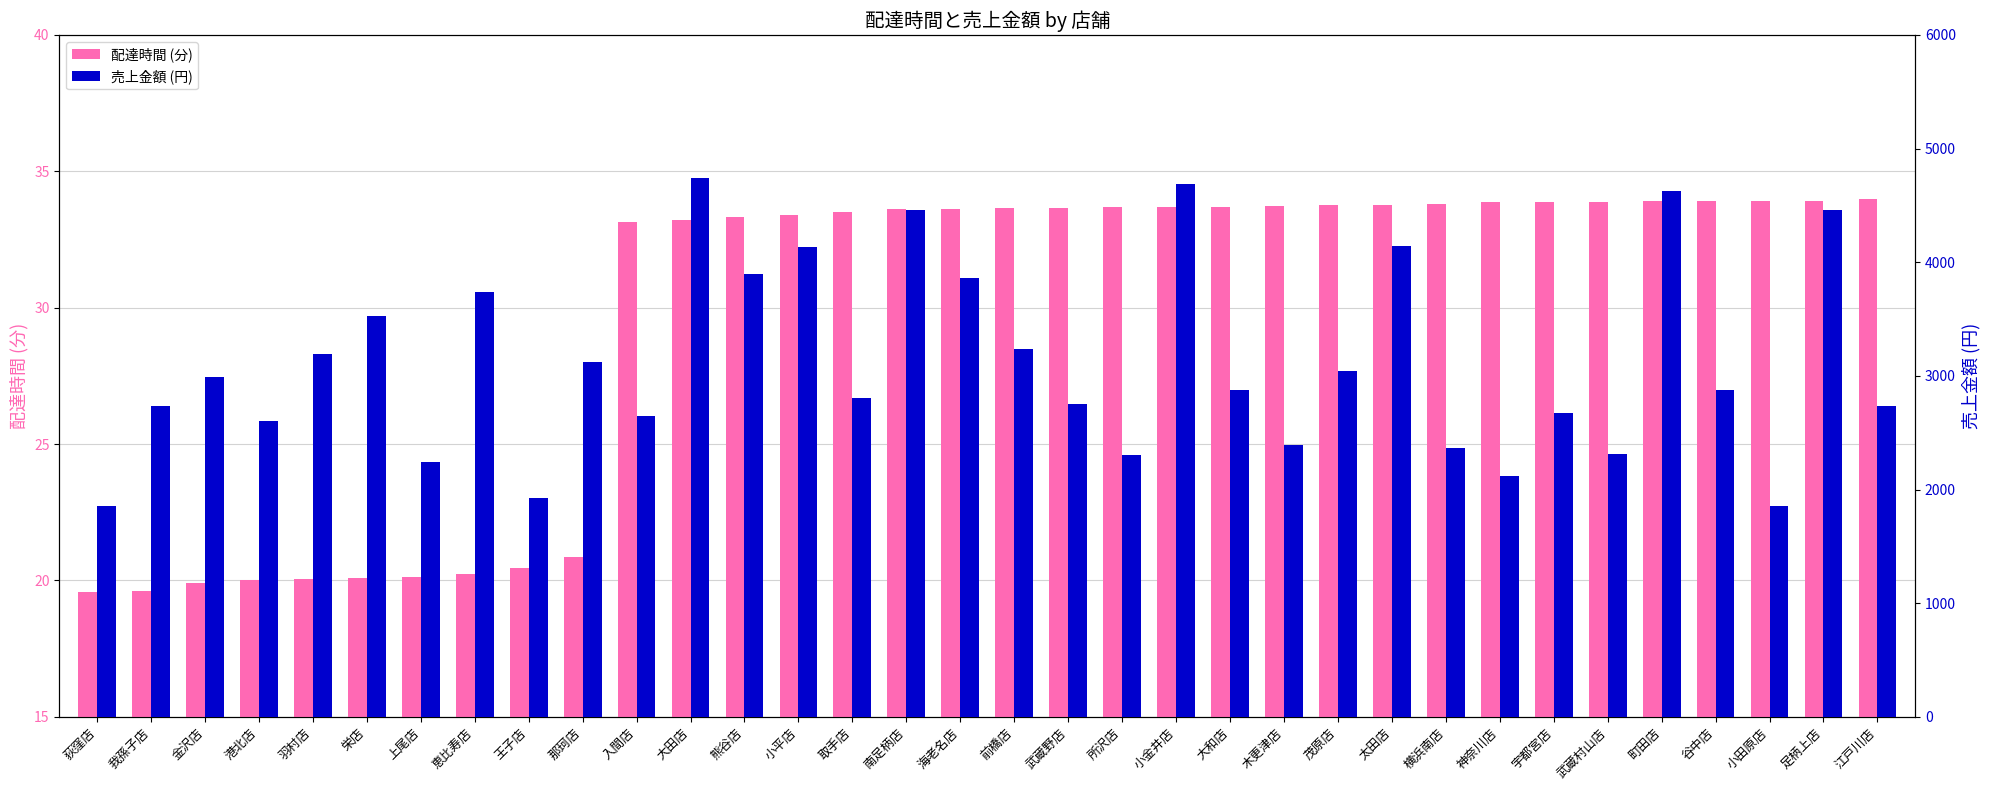

Reading left to right, list all the values displayed in this chart.

配達時間 (分): 荻窪店=19.6	我孫子店=19.6	金沢店=19.9	港北店=20.0	羽村店=20.1	栄店=20.1	上尾店=20.1	恵比寿店=20.2	王子店=20.4	那珂店=20.9	入間店=33.1	大田店=33.2	熊谷店=33.3	小平店=33.4	取手店=33.5	南足柄店=33.6	海老名店=33.6	前橋店=33.6	武蔵野店=33.7	所沢店=33.7	小金井店=33.7	大和店=33.7	木更津店=33.7	茂原店=33.8	太田店=33.8	横浜南店=33.8	神奈川店=33.9	宇都宮店=33.9	武蔵村山店=33.9	町田店=33.9	谷中店=33.9	小田原店=33.9	足柄上店=33.9	江戸川店=34.0
売上金額 (円): 荻窪店=1857.0	我孫子店=2732.0	金沢店=2987.0	港北店=2603.0	羽村店=3190.0	栄店=3530.0	上尾店=2238.0	恵比寿店=3742.0	王子店=1927.0	那珂店=3120.0	入間店=2650.0	大田店=4744.0	熊谷店=3900.0	小平店=4133.0	取手店=2808.0	南足柄店=4462.0	海老名店=3865.0	前橋店=3234.0	武蔵野店=2750.0	所沢店=2308.0	小金井店=4692.0	大和店=2877.0	木更津店=2388.0	茂原店=3042.0	太田店=4144.0	横浜南店=2363.0	神奈川店=2122.0	宇都宮店=2677.0	武蔵村山店=2312.0	町田店=4624.0	谷中店=2877.0	小田原店=1857.0	足柄上店=4462.0	江戸川店=2732.0